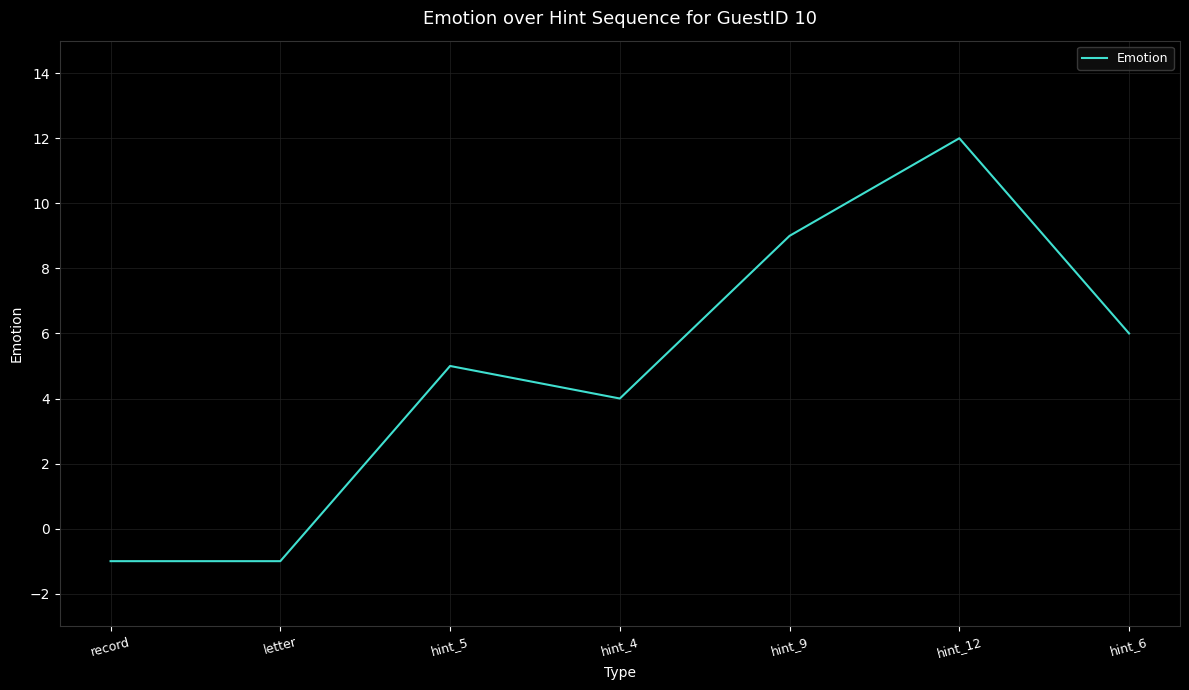

What is the maximum value shown in the chart?

12